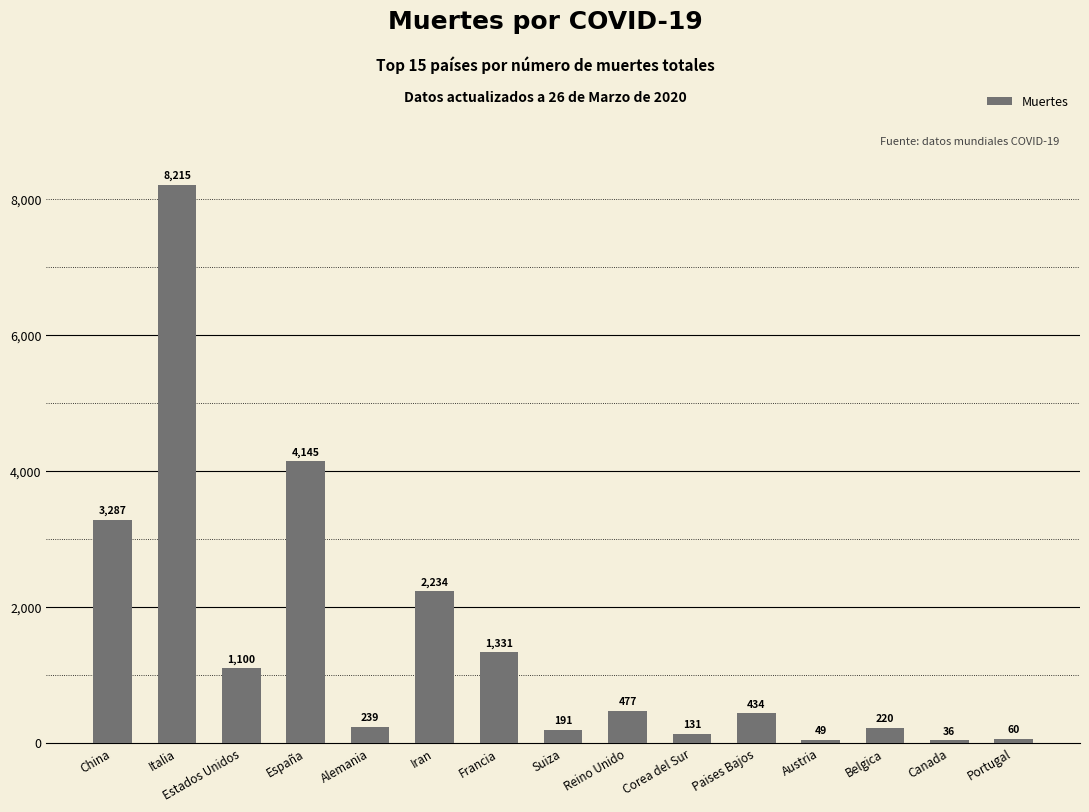

Are the bars horizontal?

No